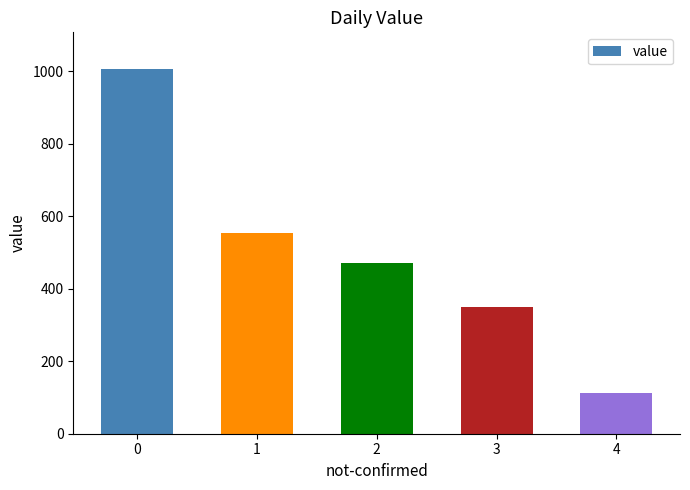

List the labels in order of value, largest first.

0, 1, 2, 3, 4